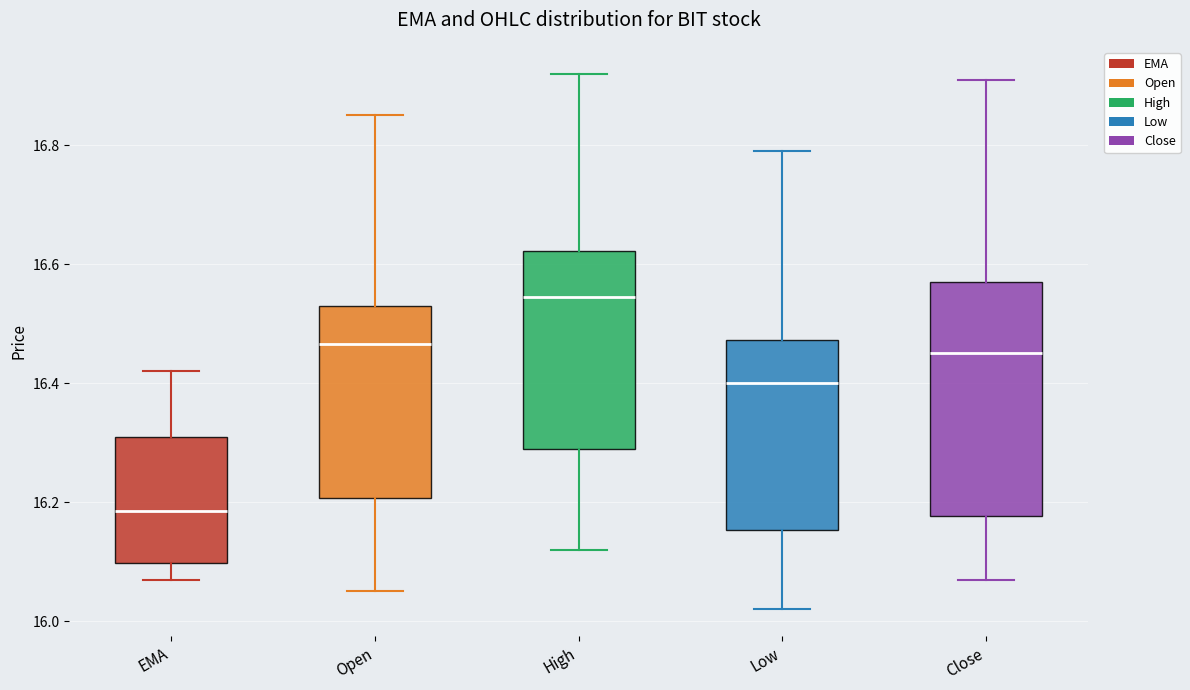

Reading left to right, read every box against the y-axis: the position of its median line, the range the box covers, and the ends of its whiskers. The values are not printed on the chart, so give them approximately, as read against the axis.

EMA: median 16.18, box 16.10 to 16.30, whiskers 16.08 to 16.42
Open: median 16.46, box 16.20 to 16.54, whiskers 16.04 to 16.86
High: median 16.54, box 16.30 to 16.62, whiskers 16.12 to 16.92
Low: median 16.40, box 16.16 to 16.48, whiskers 16.02 to 16.80
Close: median 16.44, box 16.18 to 16.58, whiskers 16.08 to 16.92